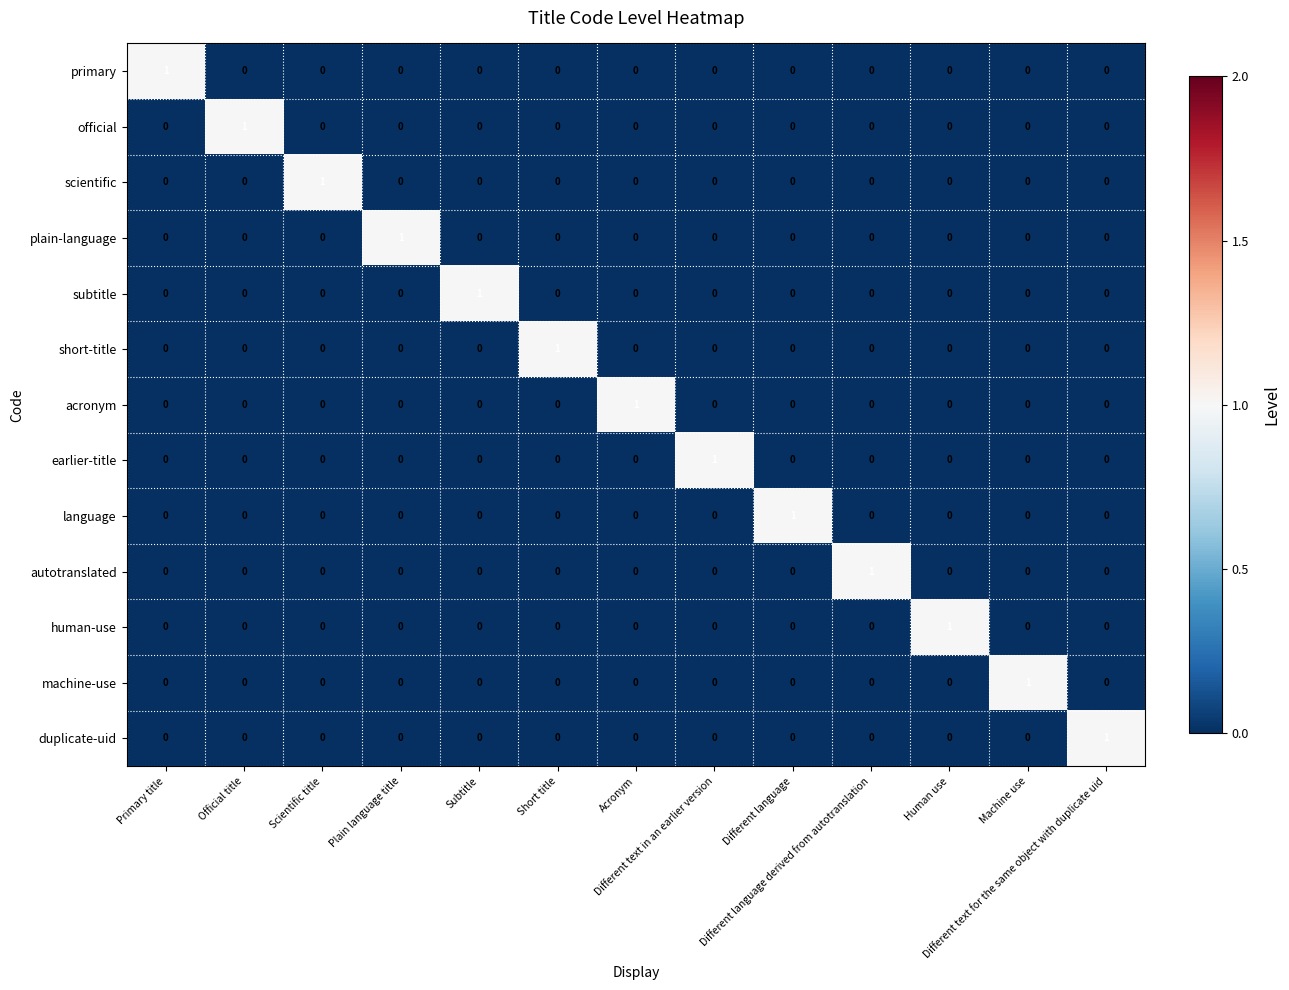

How many duplicate-uid values are between 0 and 1?

13